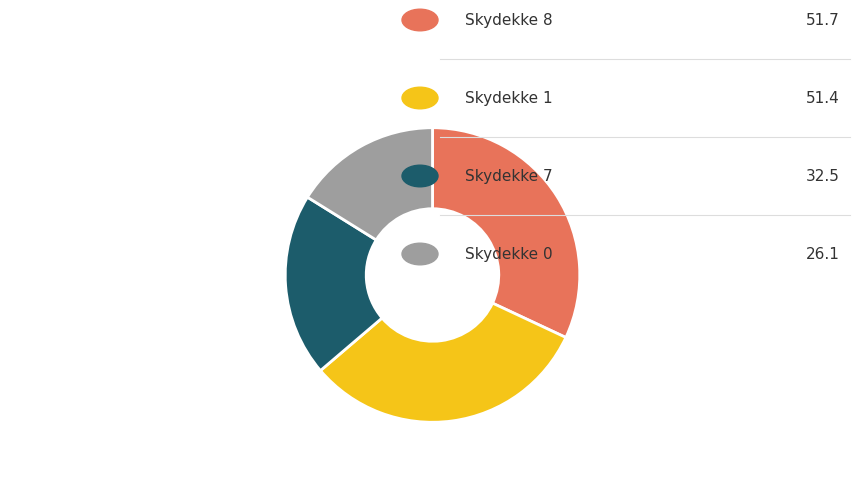

Is there a majority slice in this chart?

No